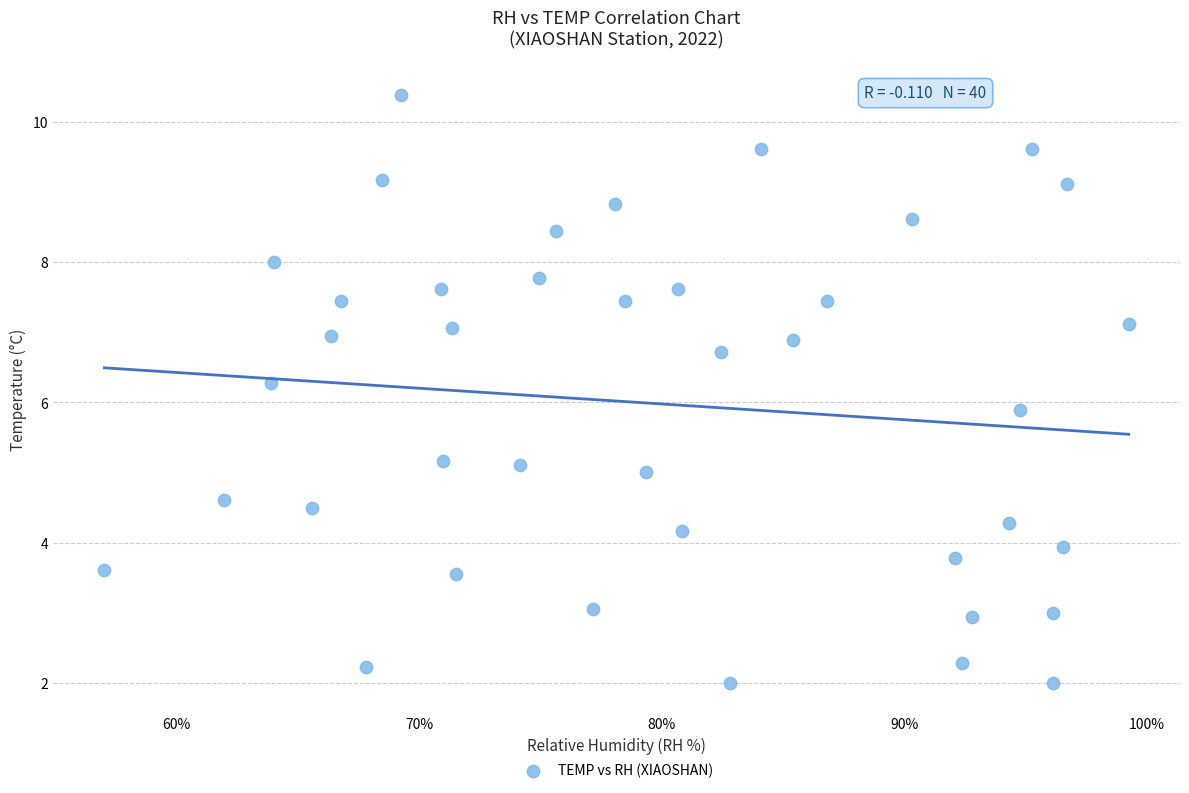

What is the range of X values (max minus min)?

42.2